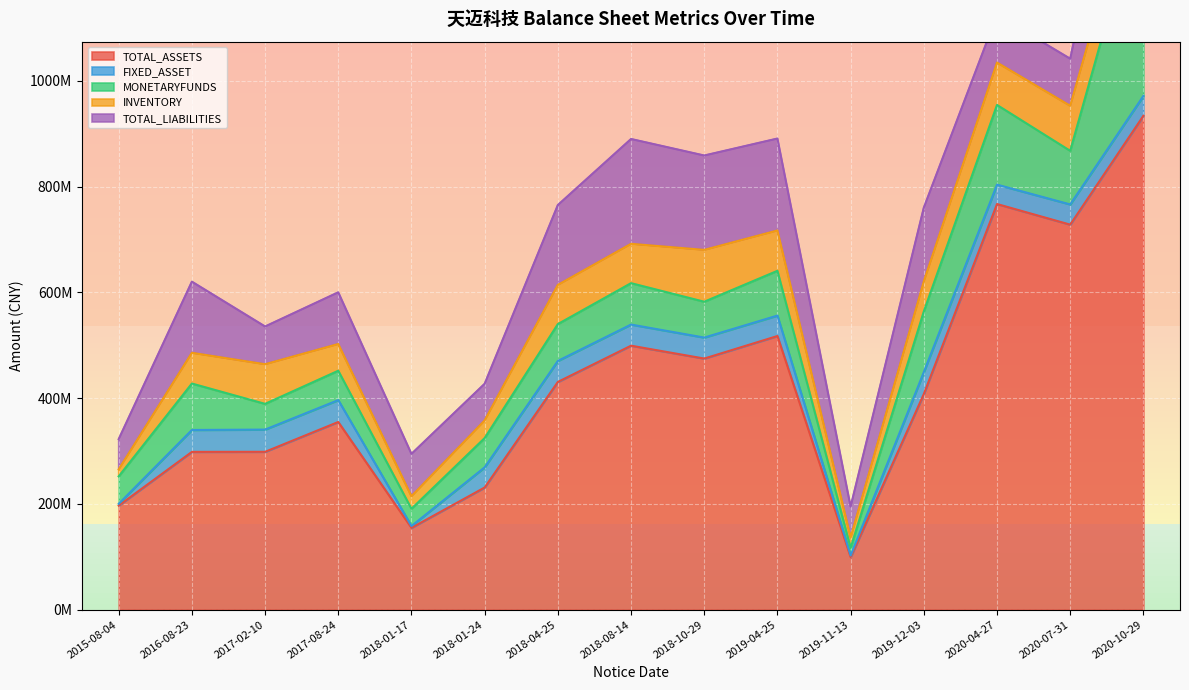

True or false: TOTAL_ASSETS and TOTAL_LIABILITIES intersect in this chart.

False